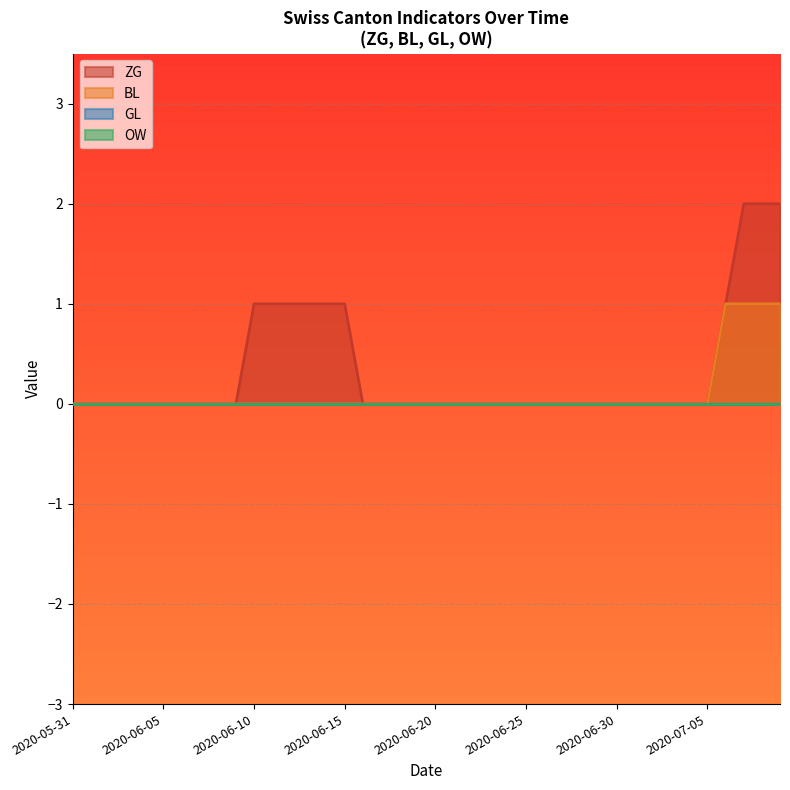

True or false: BL and ZG cross at least once.

False